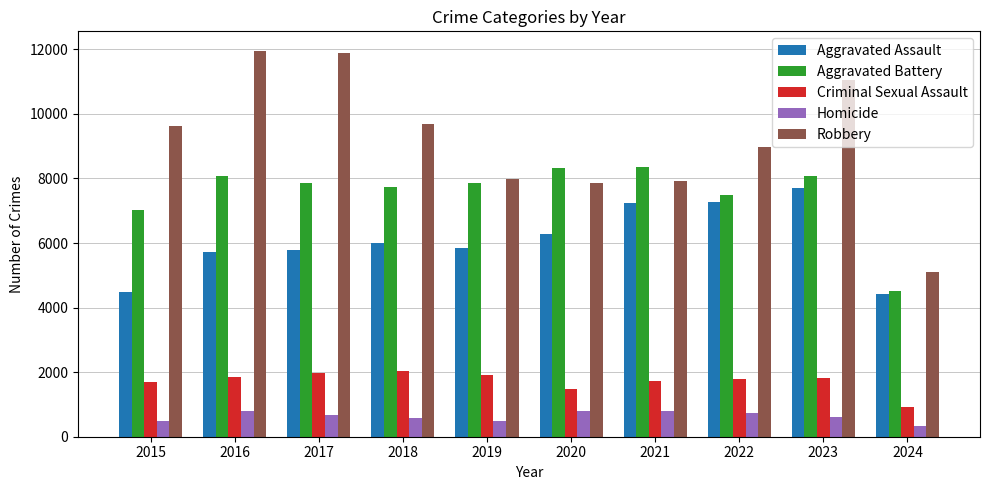

Rank the series at 2016 from lowest to highest value.

Homicide, Criminal Sexual Assault, Aggravated Assault, Aggravated Battery, Robbery